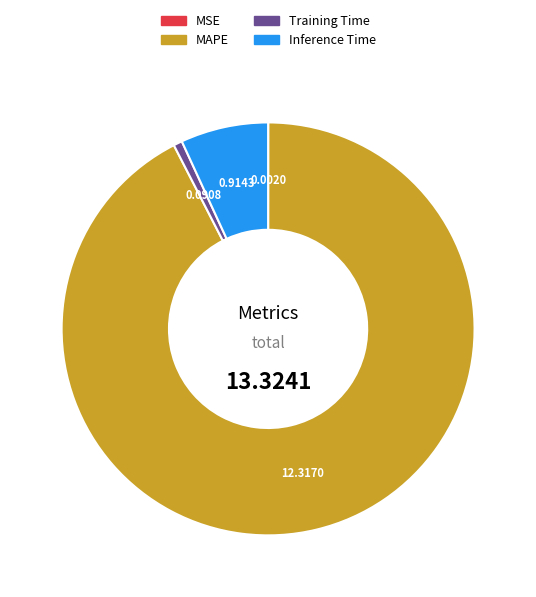

Which slice is the largest?

MAPE